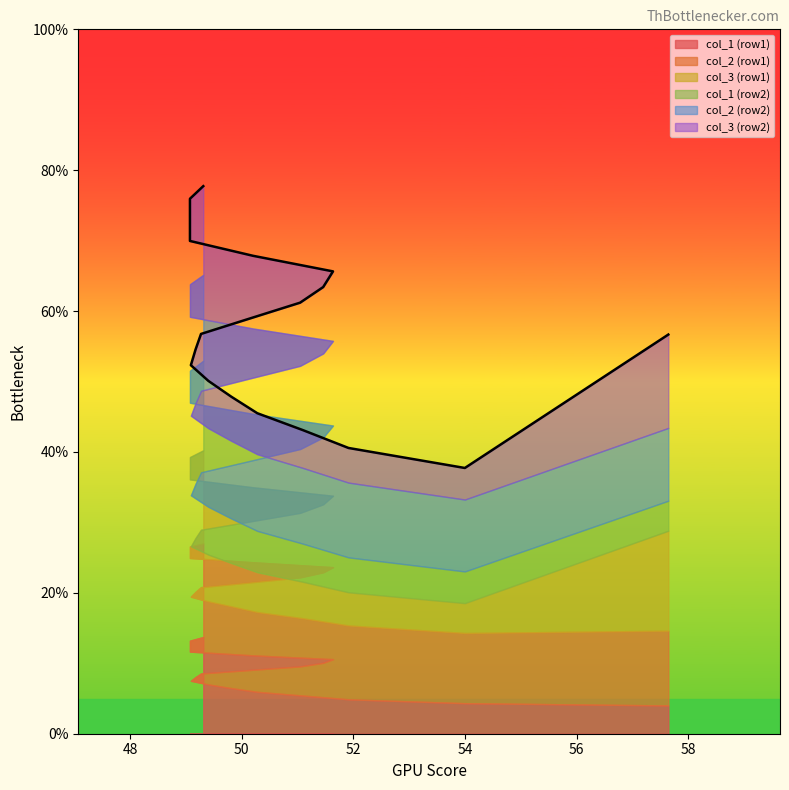

What is the difference between the maximum and minimum values in the col_2 series?

1.6